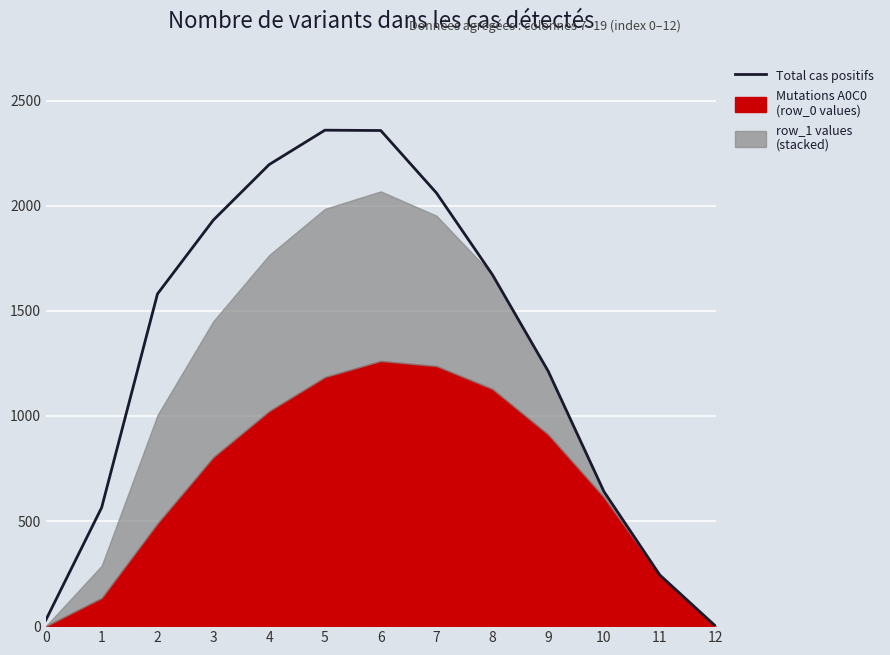

At which category does the chart reach its peak across all series?

5